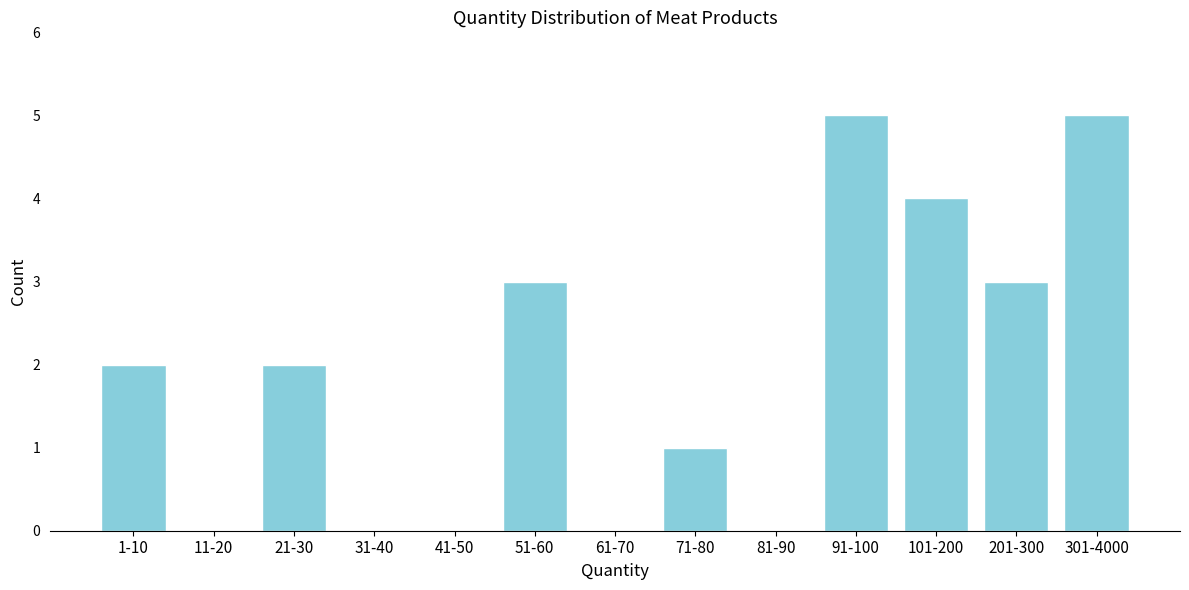

Reading left to right, list all the values displayed in this chart.

1-10=2	11-20=0	21-30=2	31-40=0	41-50=0	51-60=3	61-70=0	71-80=1	81-90=0	91-100=5	101-200=4	201-300=3	301-4000=5